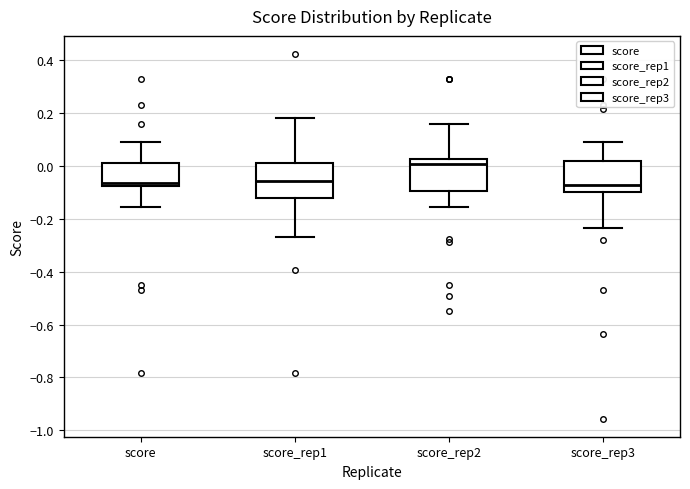

Which box has the highest median line?

score_rep2